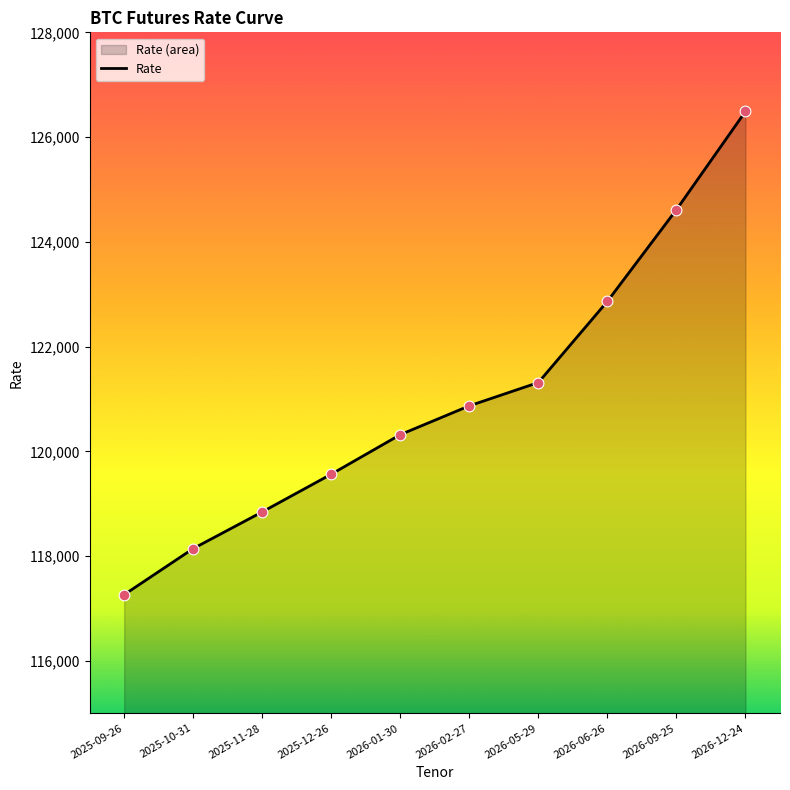

Between 2025-11-28 and 2026-09-25, which is larger?

2026-09-25